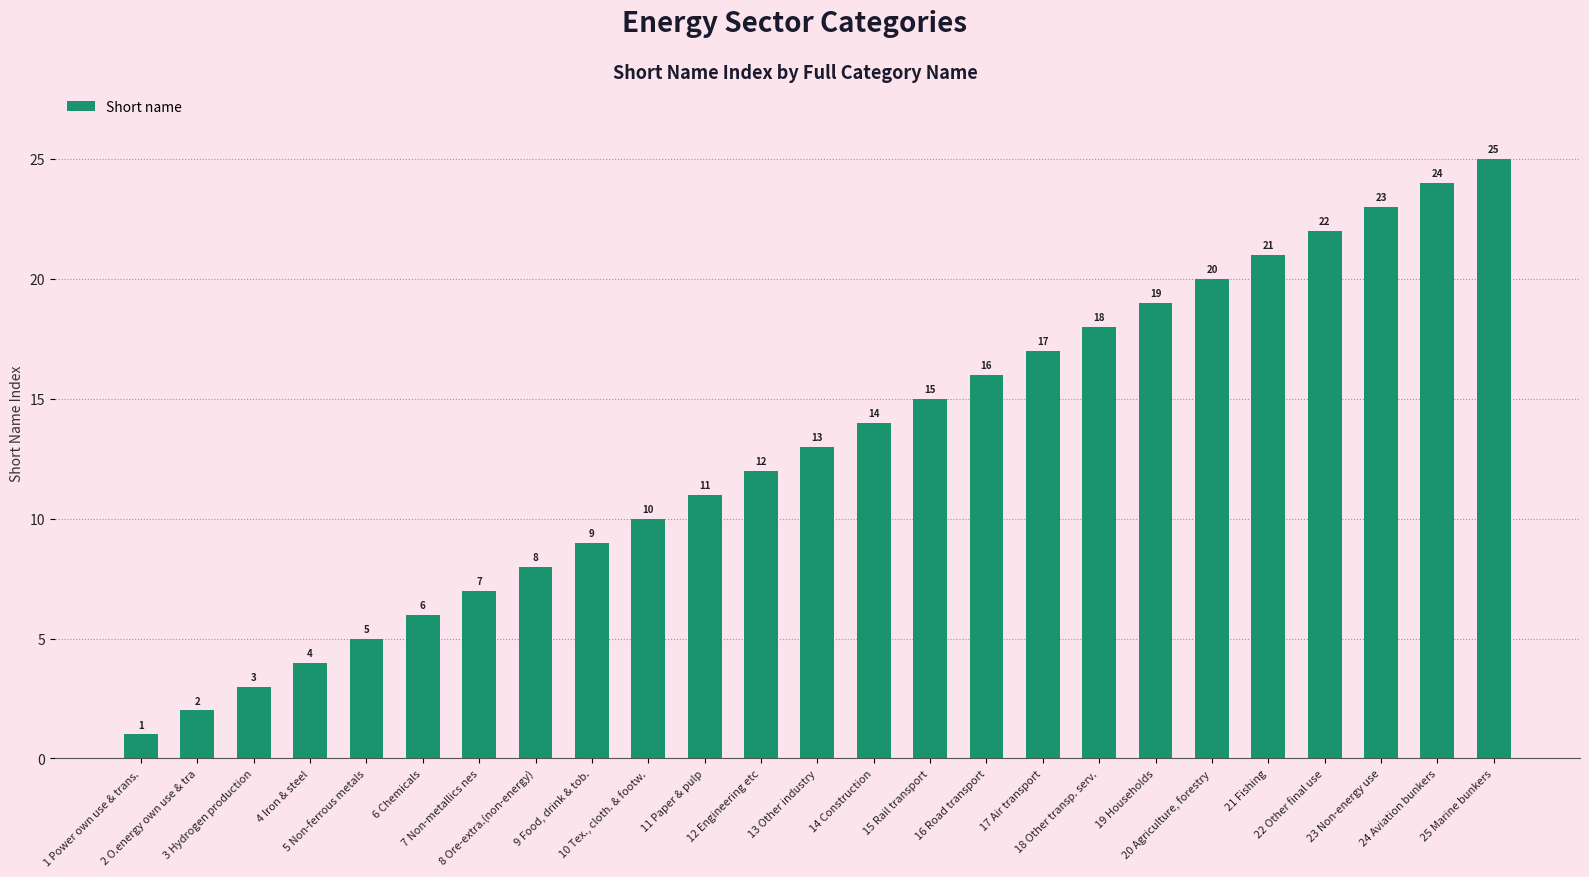

What is the change in value from 9 Food, drink & tob. to 18 Other transp. serv.?

+9